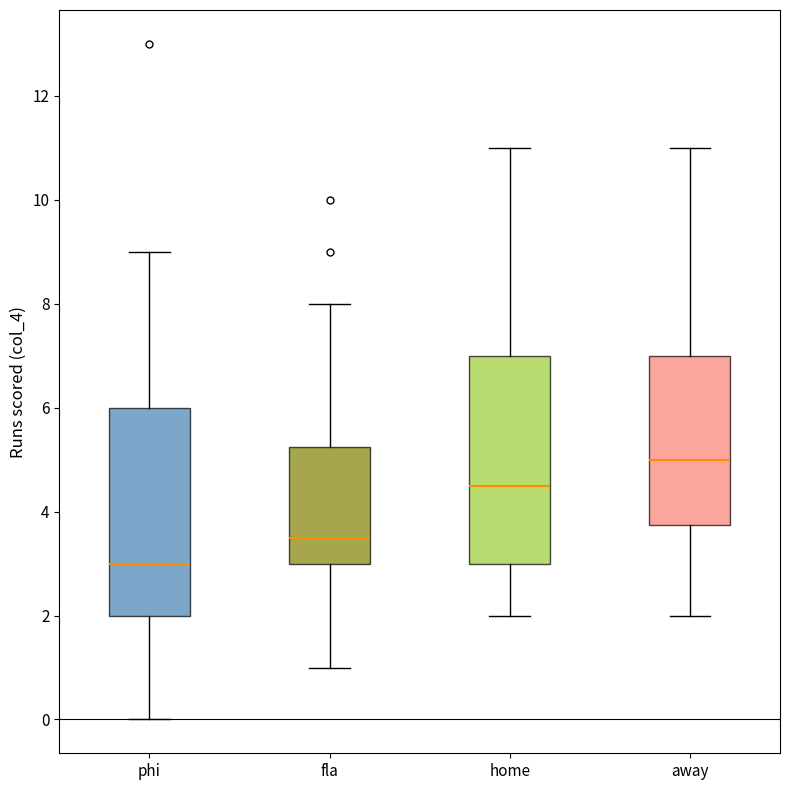

Reading left to right, read every box against the y-axis: the position of its median line, the range the box covers, and the ends of its whiskers. The values are not printed on the chart, so give them approximately, as read against the axis.

phi: median 3.0, box 2.0 to 6.0, whiskers 0.0 to 9.0
fla: median 3.6, box 3.0 to 5.2, whiskers 1.0 to 8.0
home: median 4.6, box 3.0 to 7.0, whiskers 2.0 to 11.0
away: median 5.0, box 3.8 to 7.0, whiskers 2.0 to 11.0